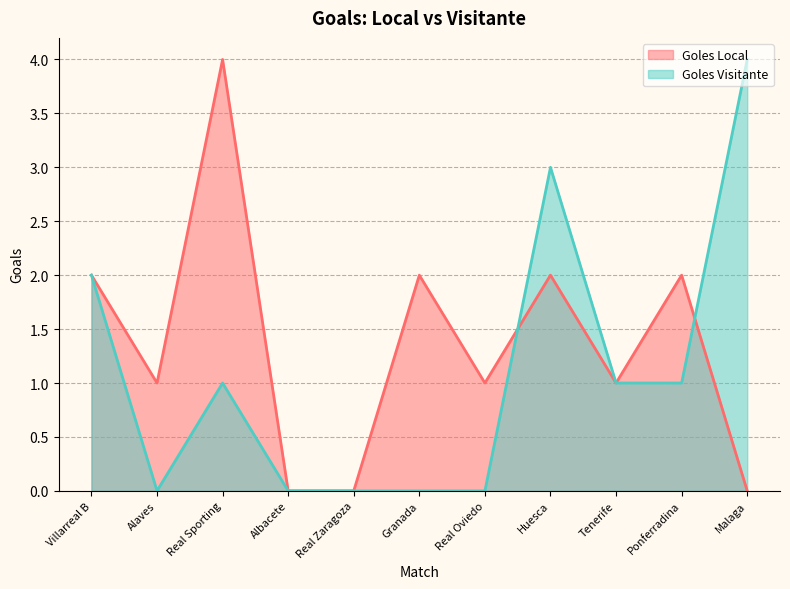

Does the chart display data point markers on the line(s)?

No